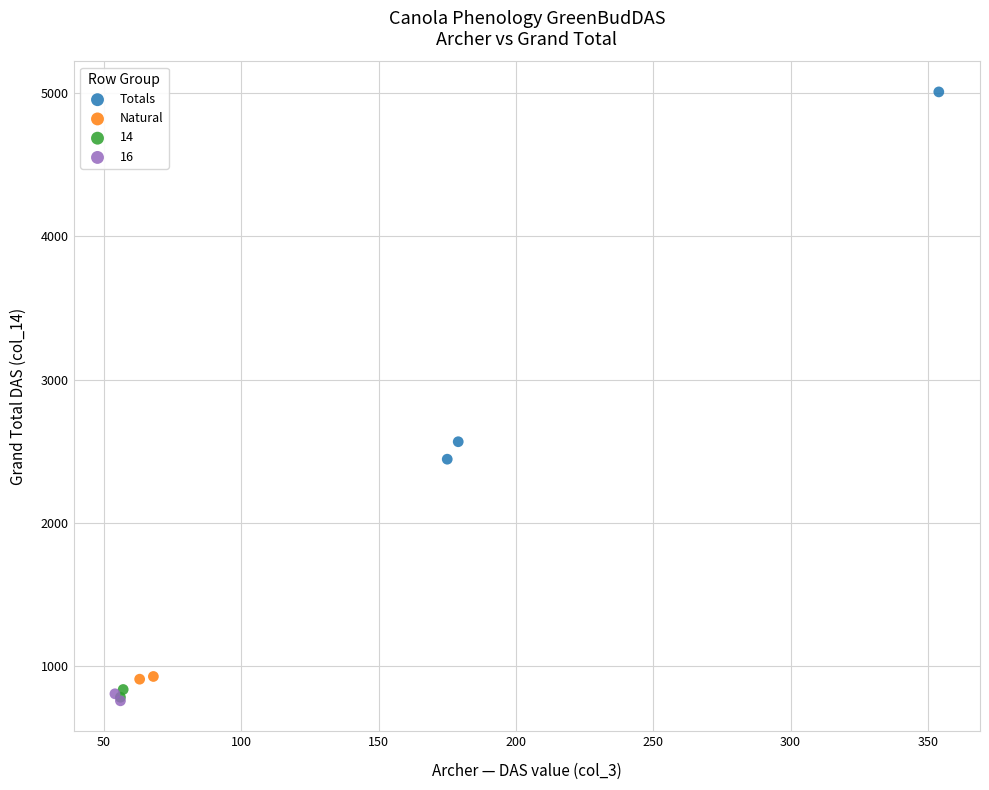

What are all the series names shown in the legend?

Totals, Natural, 14, 16